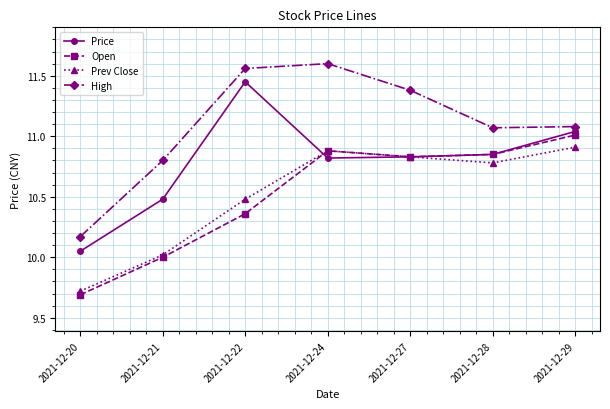

What is the value of the Prev Close point at the 1st from the left?

9.7